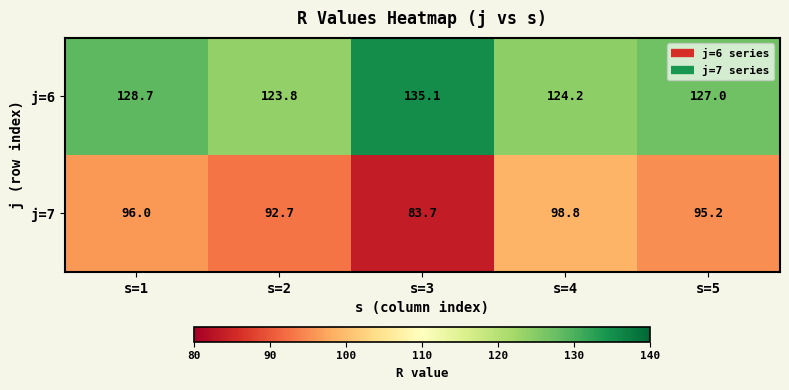

What is the smallest value displayed?

83.7